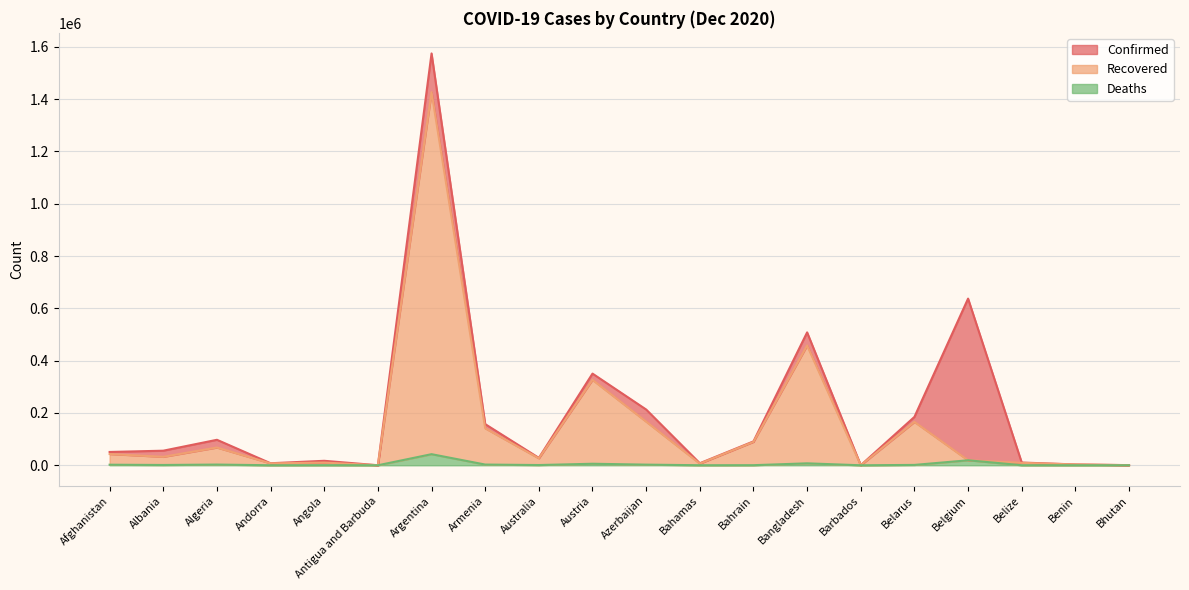

Which has a higher value, Barbados or Bahrain?

Bahrain